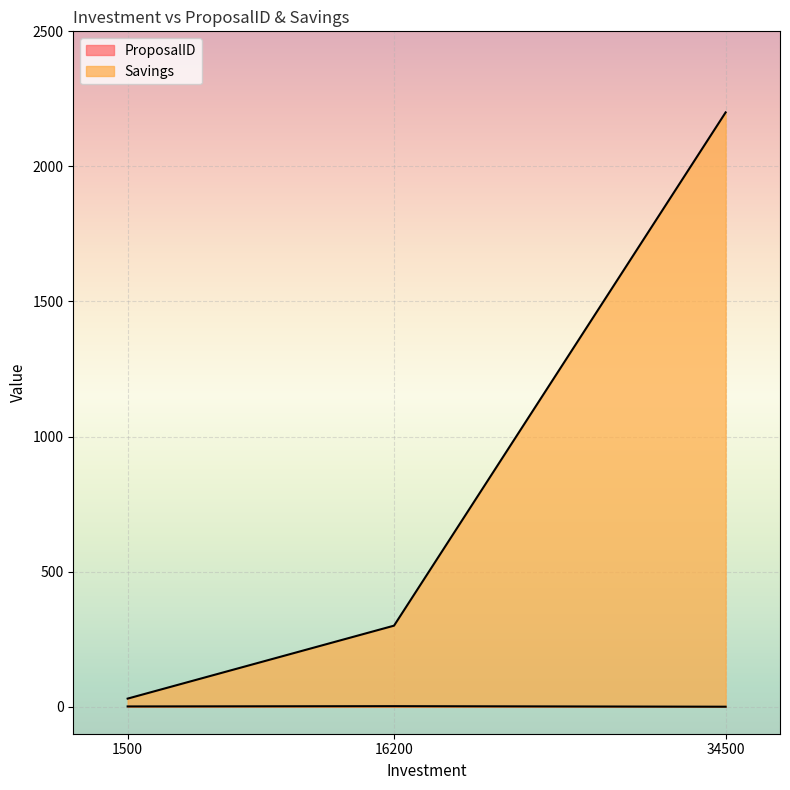

Reading right to left, extract all data points from this chart.

ProposalID: 34500=0	16200=2	1500=1
Savings: 34500=2200	16200=300	1500=30